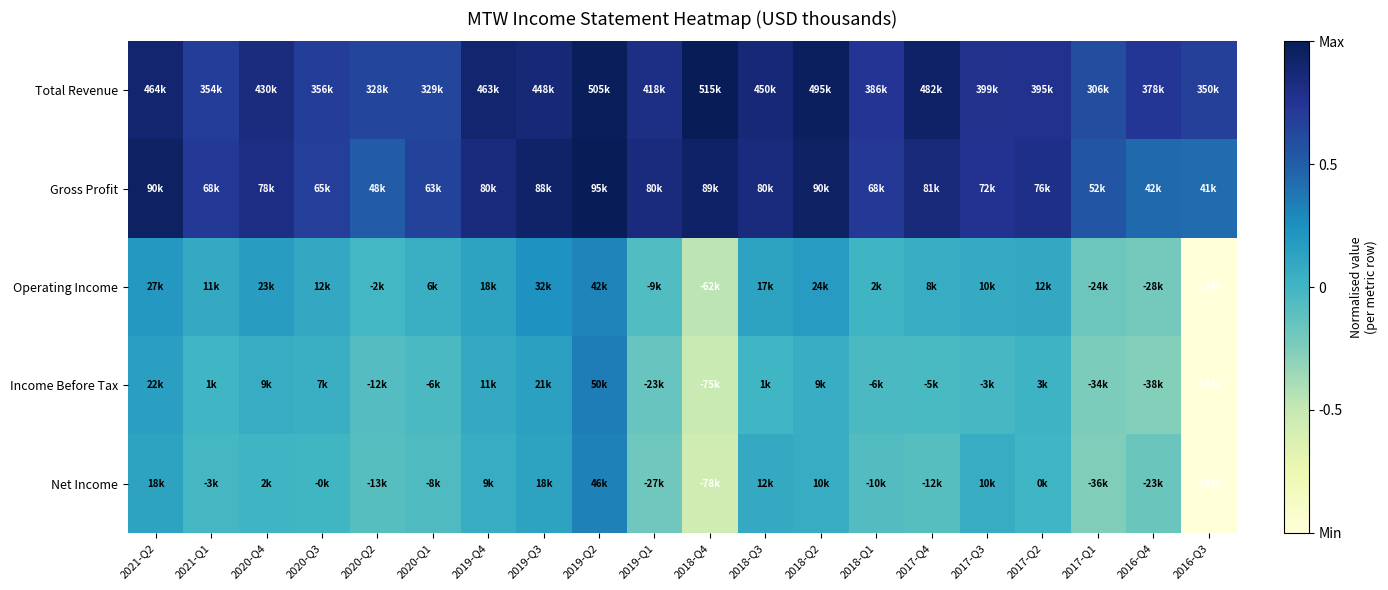

List the series in order of their peak value, highest first.

Total Revenue, Gross Profit, Income Before Tax, Net Income, Operating Income